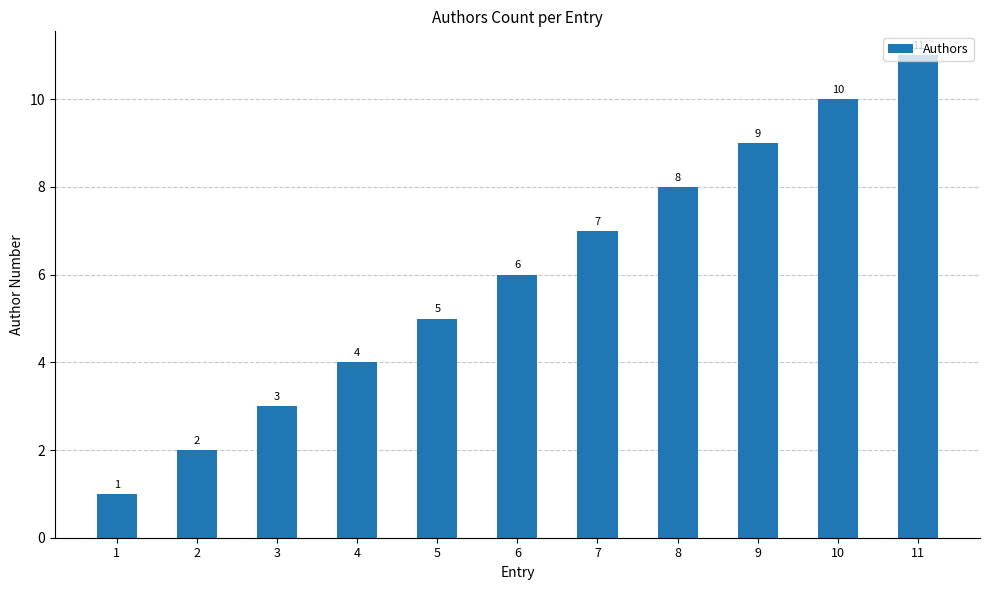

Does the chart contain any negative values?

No